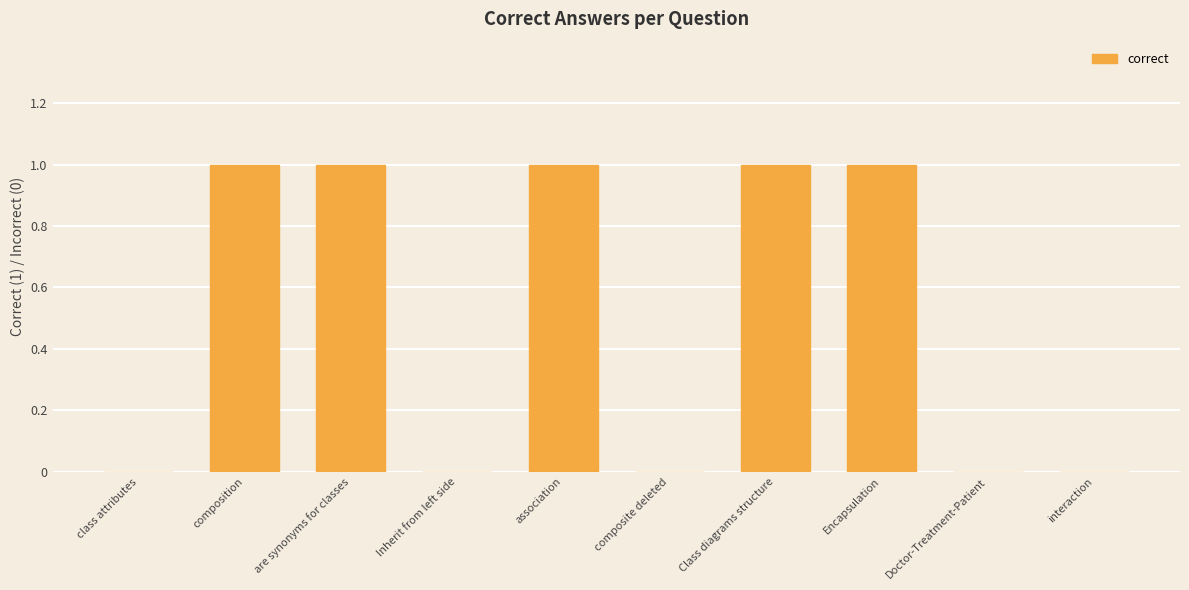

What is the change in value from class attributes to Encapsulation?

+1